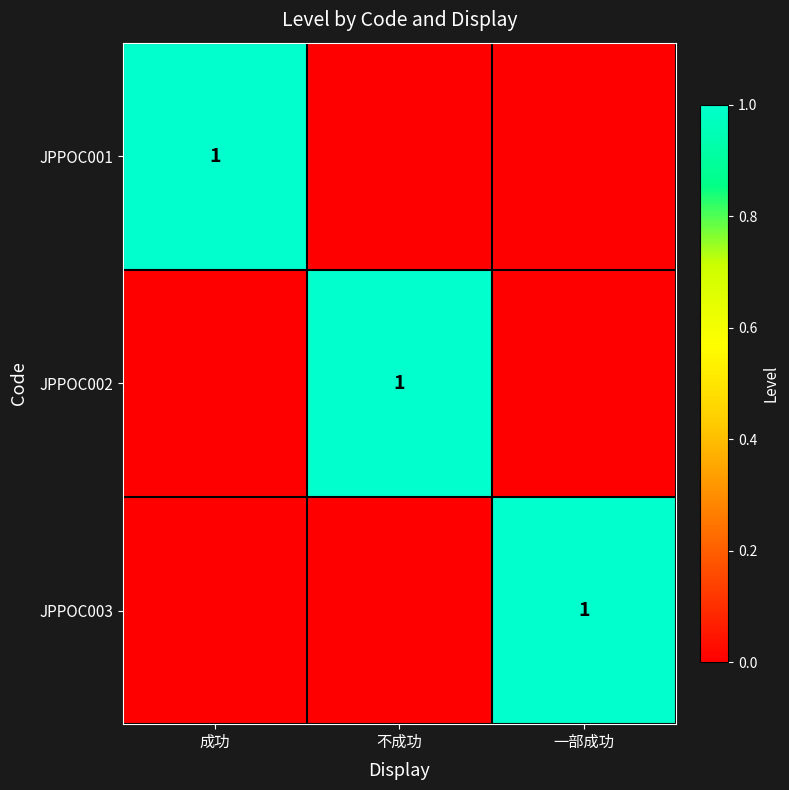

Is it true that JPPOC002 equals 1 at 不成功?

True